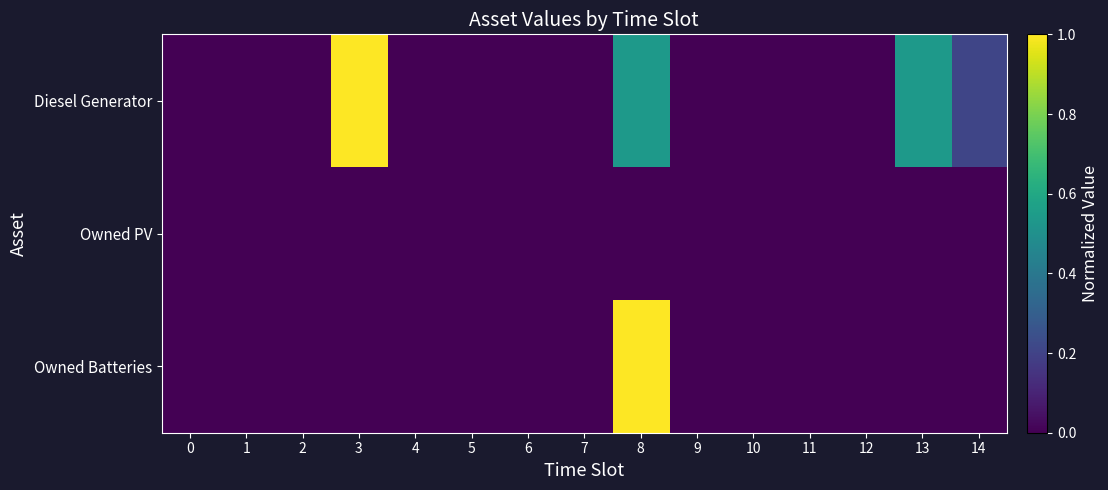

Rank the series by their average value, from lowest to highest.

Owned PV, Owned Batteries, Diesel Generator